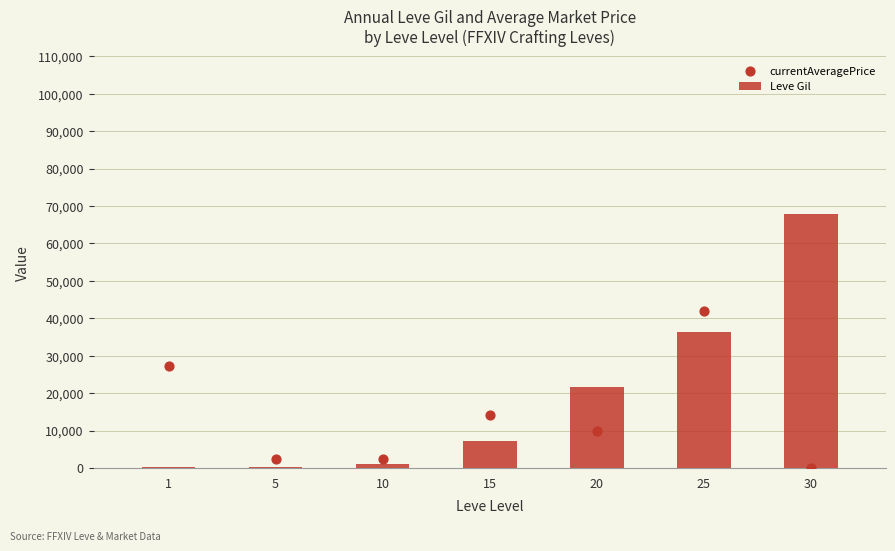

What are all the series names shown in the legend?

Leve Gil, currentAveragePrice